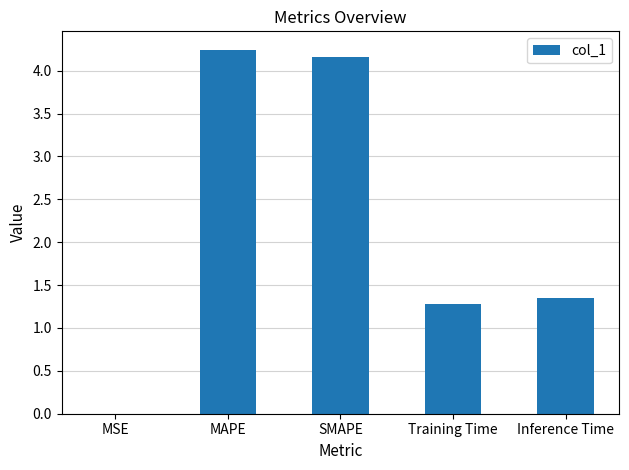

What is the difference between the values at SMAPE and Training Time?

2.9